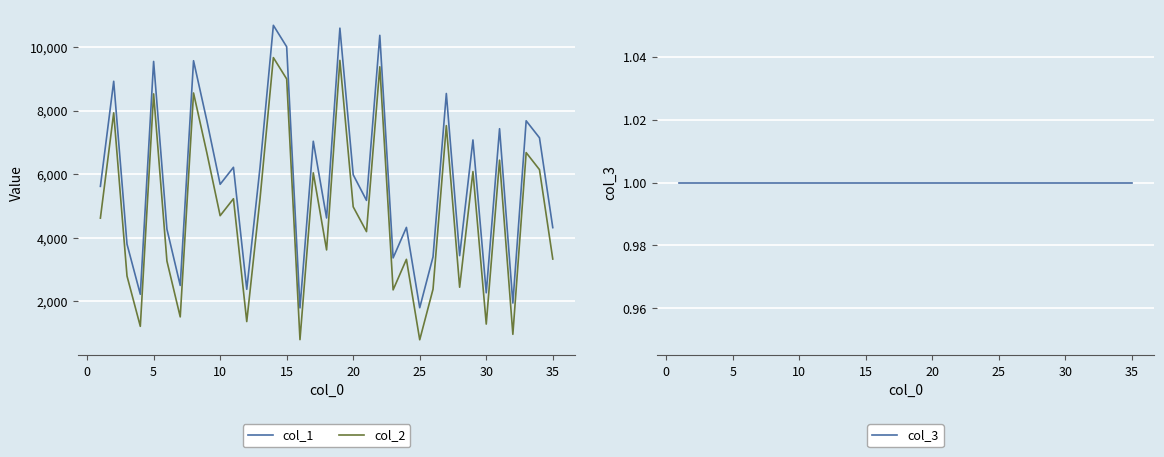

How many lines are shown in the chart?

3